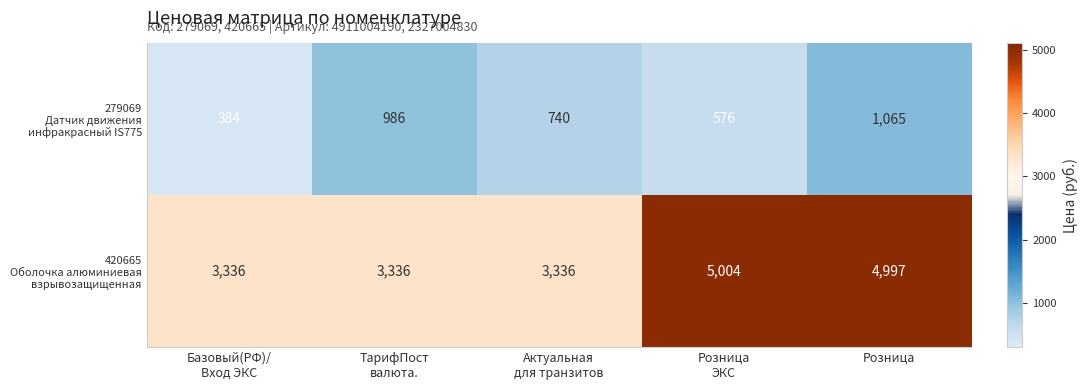

What is the smallest value displayed?

384